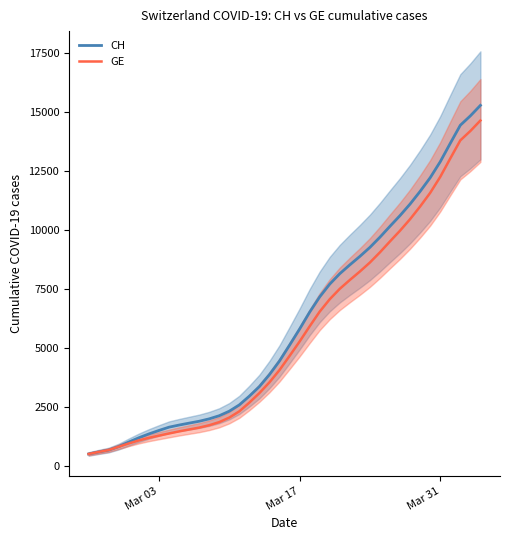

What is the difference between the maximum and minimum values in the CH series?

14792.7